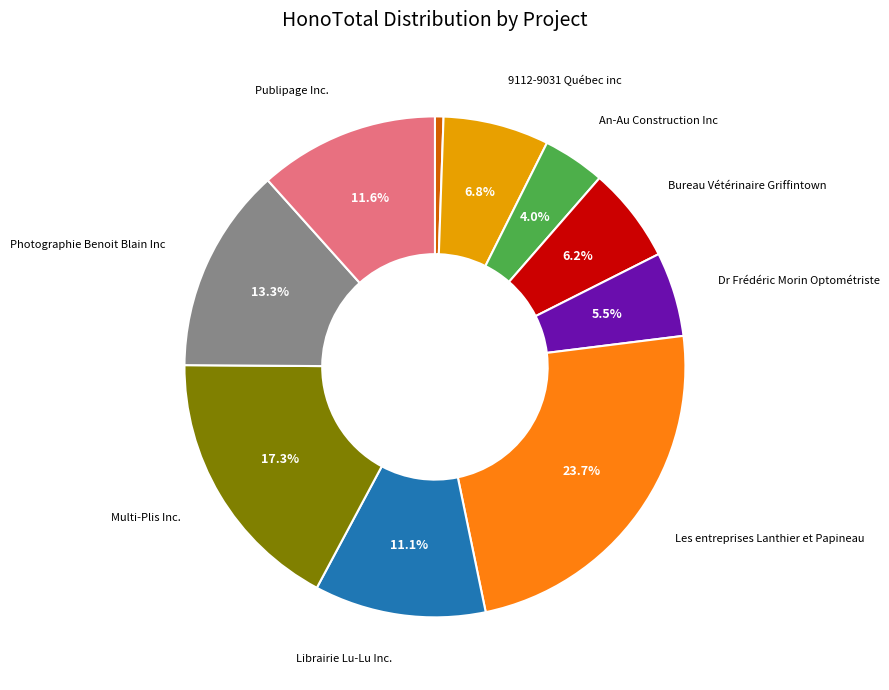

Is there a majority slice in this chart?

No